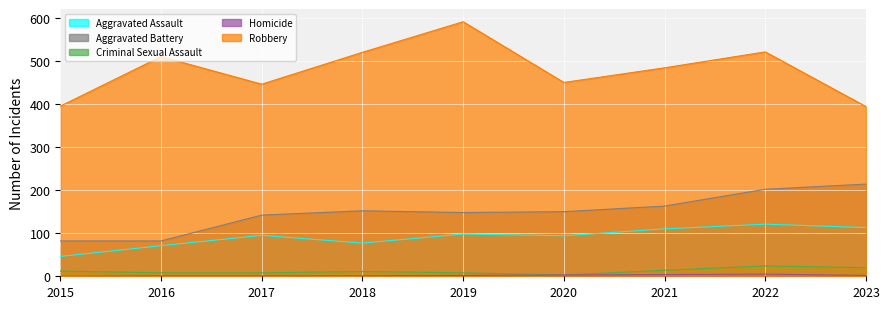

Reading left to right, list all the values displayed in this chart.

Aggravated Assault: 46	71	95	77	98	94	110	121	113
Aggravated Battery: 82	82	142	152	148	150	163	202	214
Criminal Sexual Assault: 12	8	8	11	8	3	14	24	20
Homicide: 0	1	1	1	2	3	4	5	2
Robbery: 395	510	446	520	591	450	484	521	394